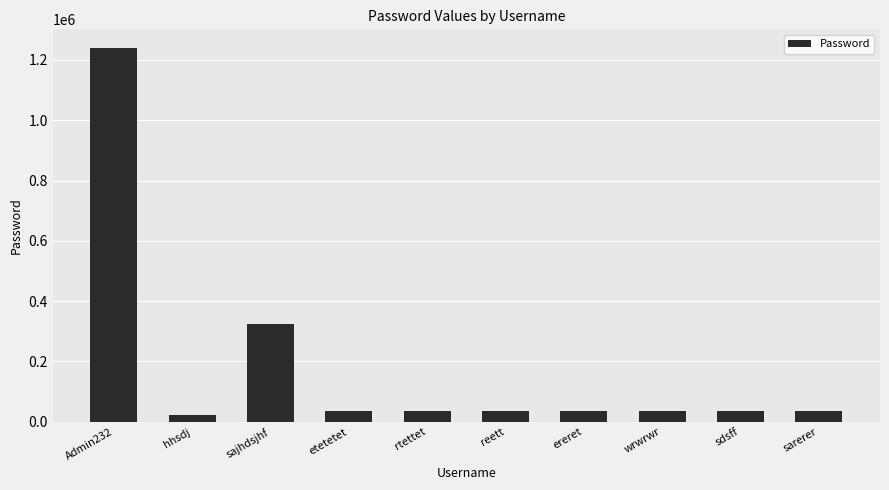

How many data points are less than 34459?

5